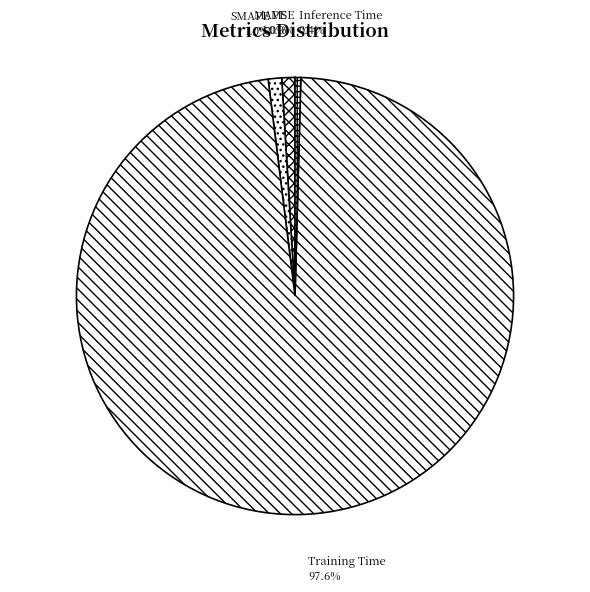

Is it true that MAPE is 11% of the pie?

False